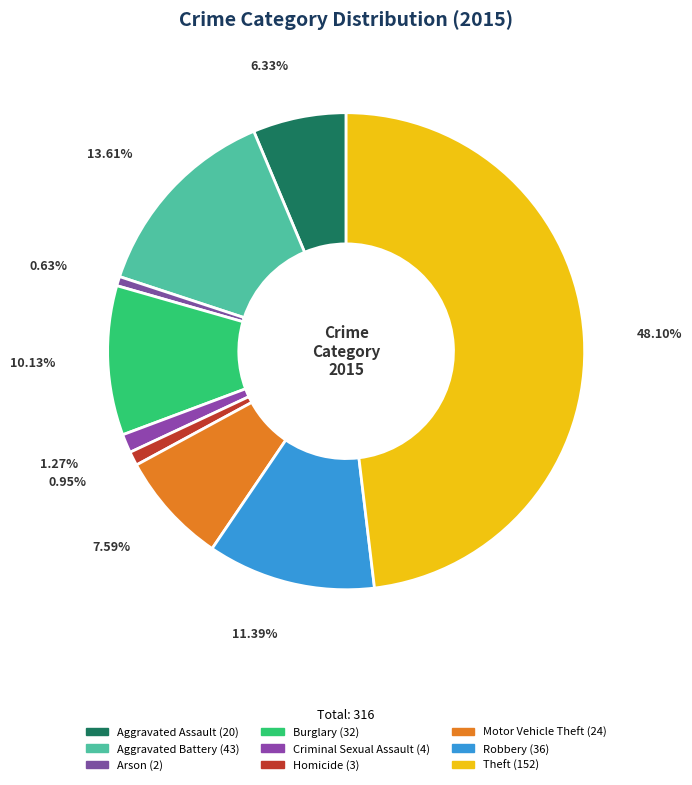

What is the ratio of the value at Criminal Sexual Assault to the value at Aggravated Assault?

0.2